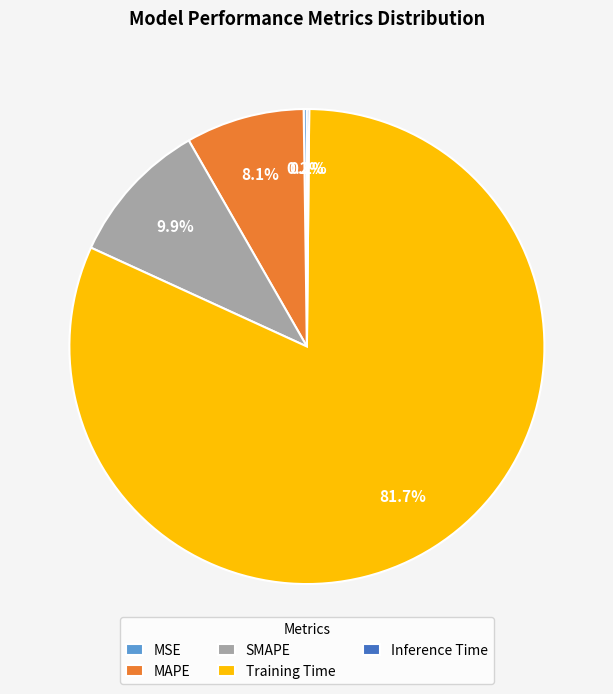

Which category has the biggest portion of the pie?

Training Time